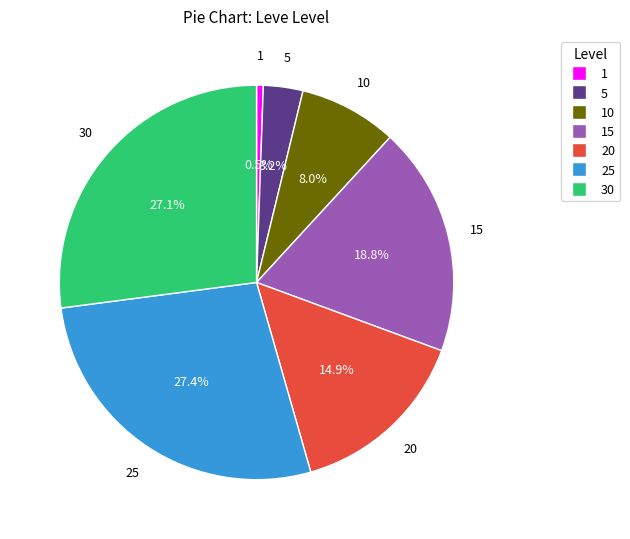

How many segments does this pie chart have?

7